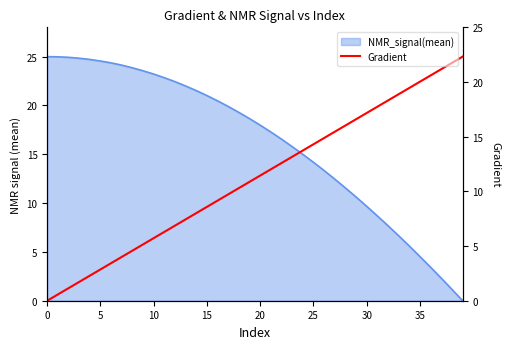

What is the label of the 9th point from the right?

31